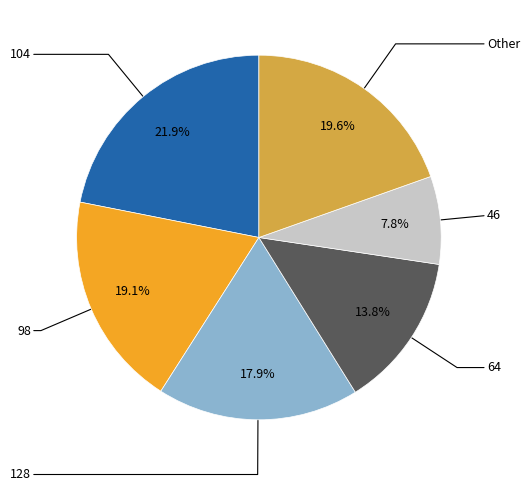

How many segments does this pie chart have?

6